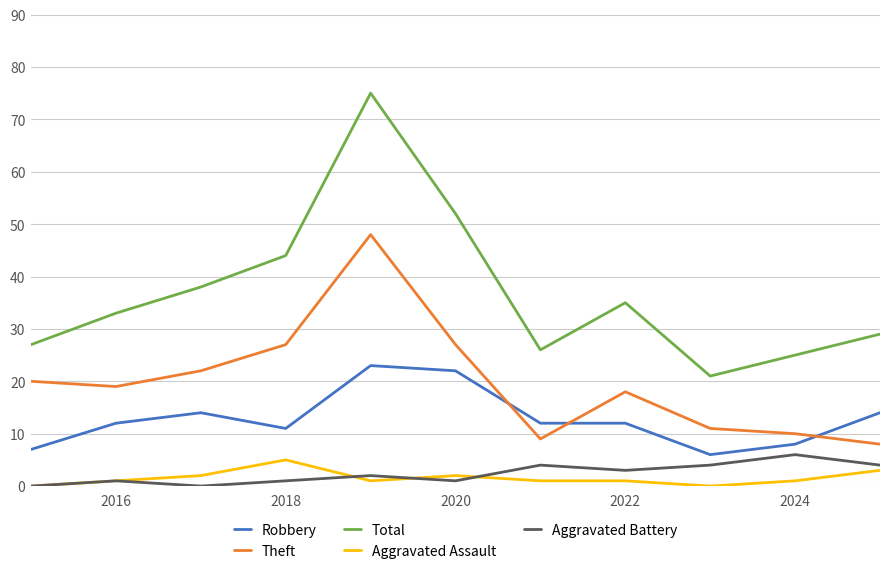

What is the lowest value of the Robbery series?

6